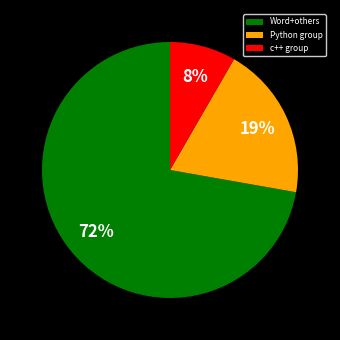

Do Python group and Word+others together represent more than half of the pie?

Yes